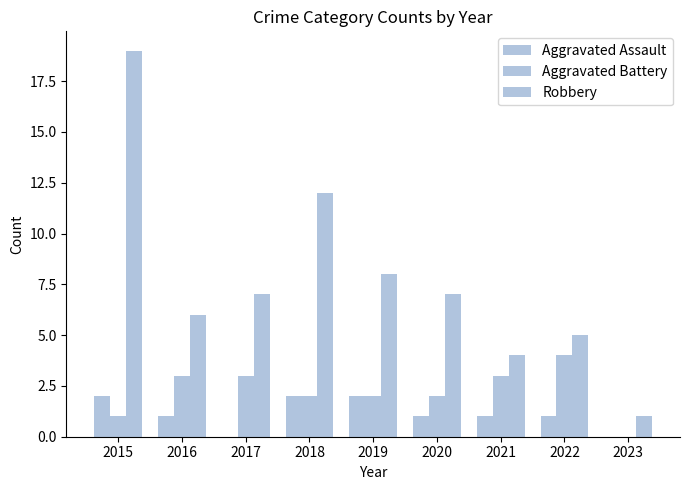

Does the chart contain stacked bars?

No